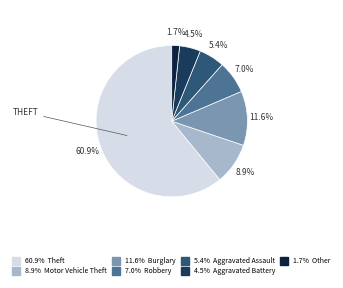

Is there a majority slice in this chart?

Yes